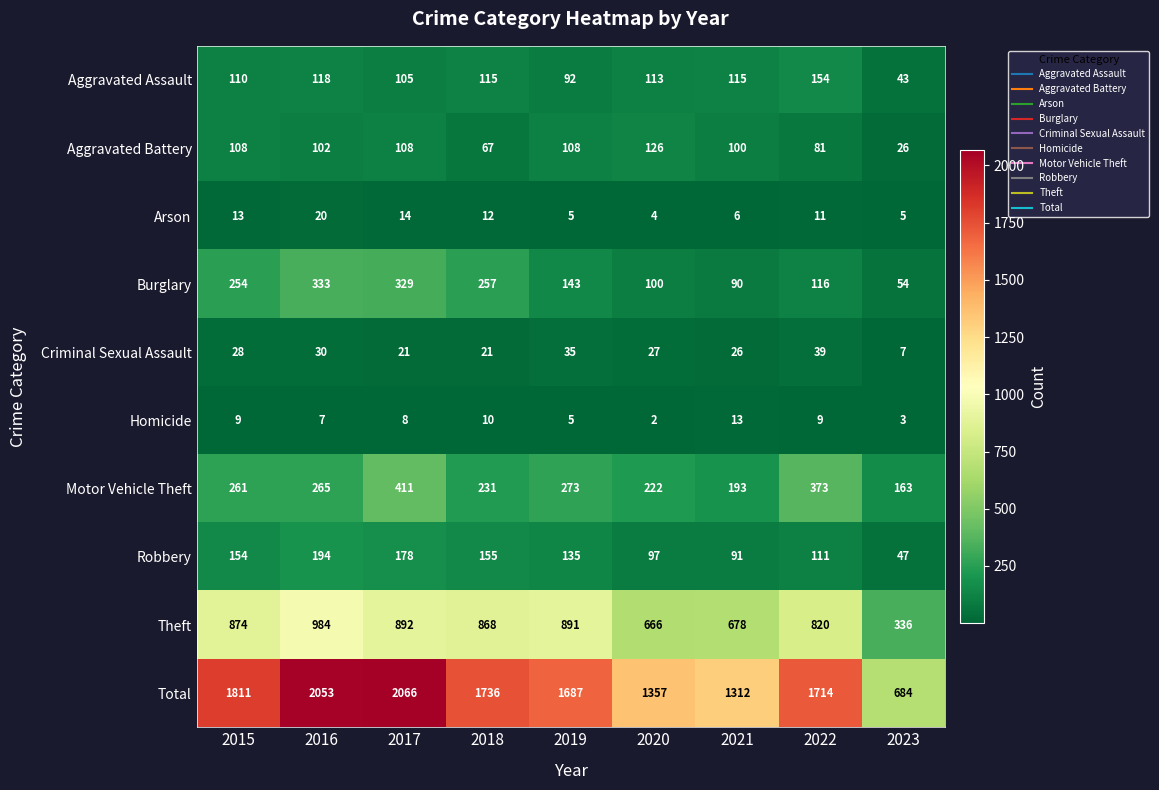

Count the number of data series in this chart.

10